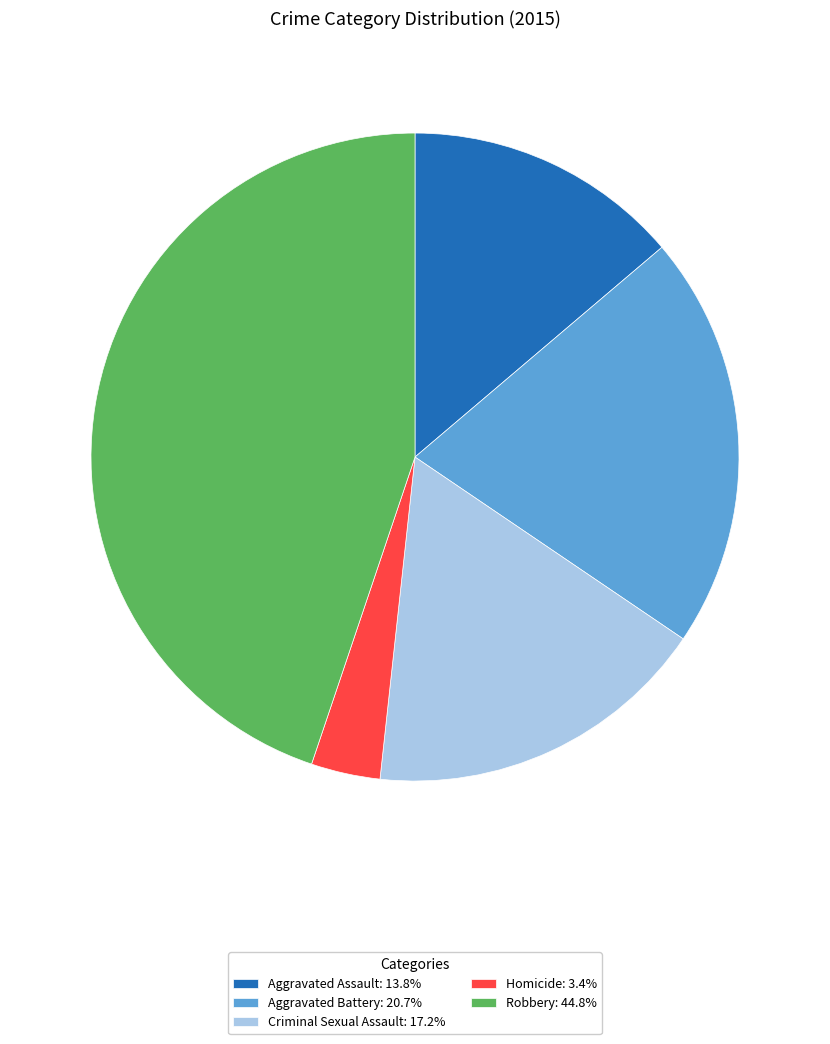

Is there a majority slice in this chart?

No